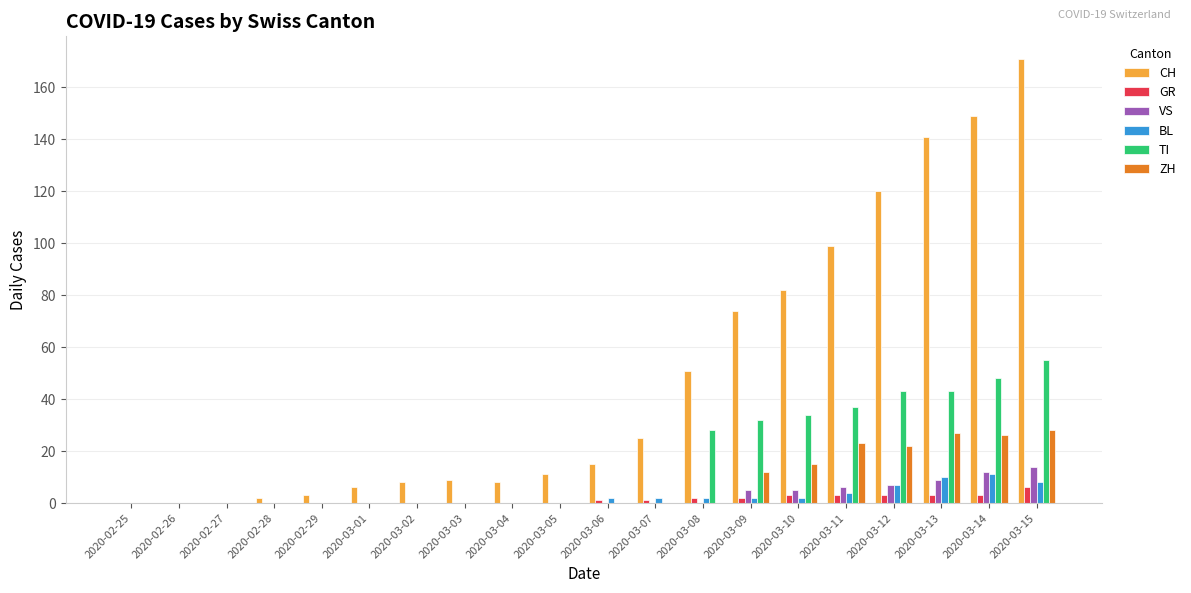

What is the average value of the ZH series?

8